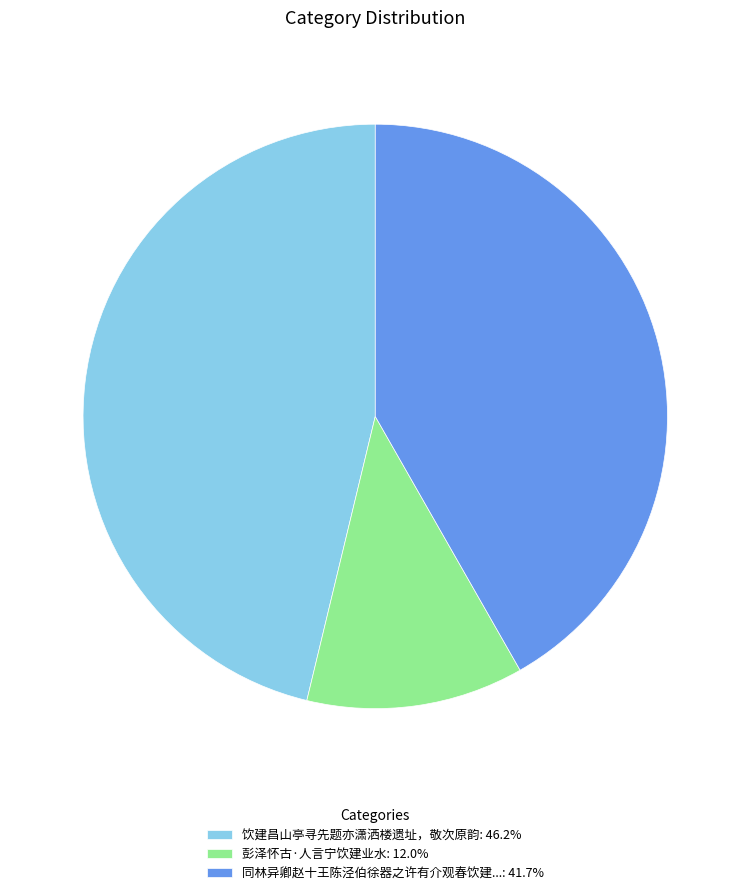

Is the sum of 饮建昌山亭寻先题亦潇洒楼遗址，敬次原韵: 46.2% and 彭泽怀古·人言宁饮建业水: 12.0% greater than half?

Yes